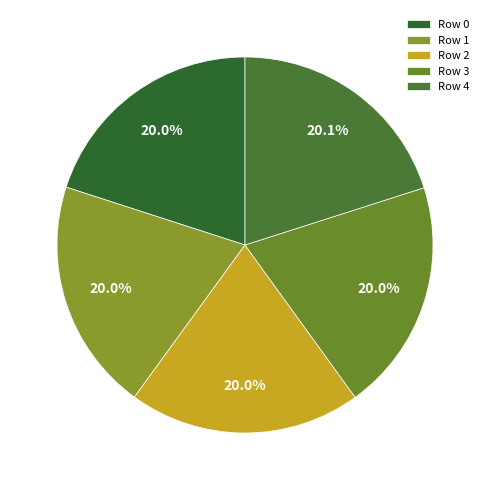

How many segments does this pie chart have?

5